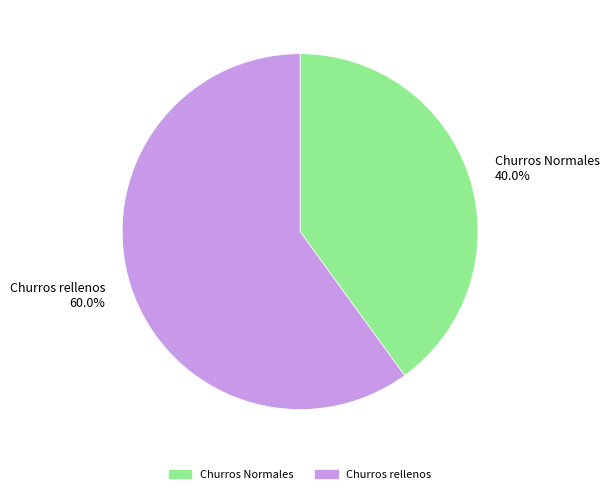

To the nearest percent, what is the difference between the Churros Normales and Churros rellenos slice percentages?

20%